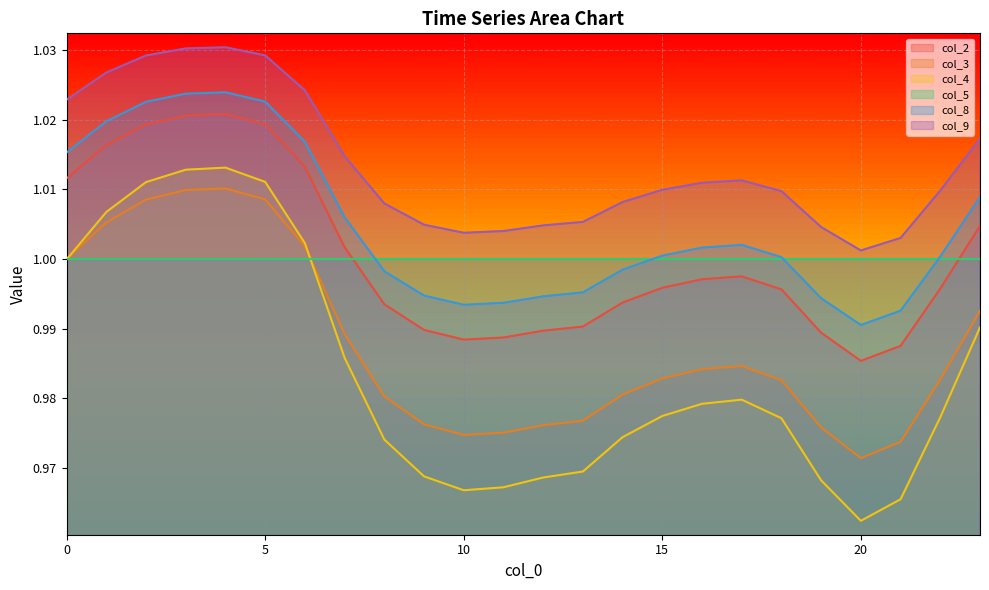

How many interior local peaks does the col_2 series have?

2